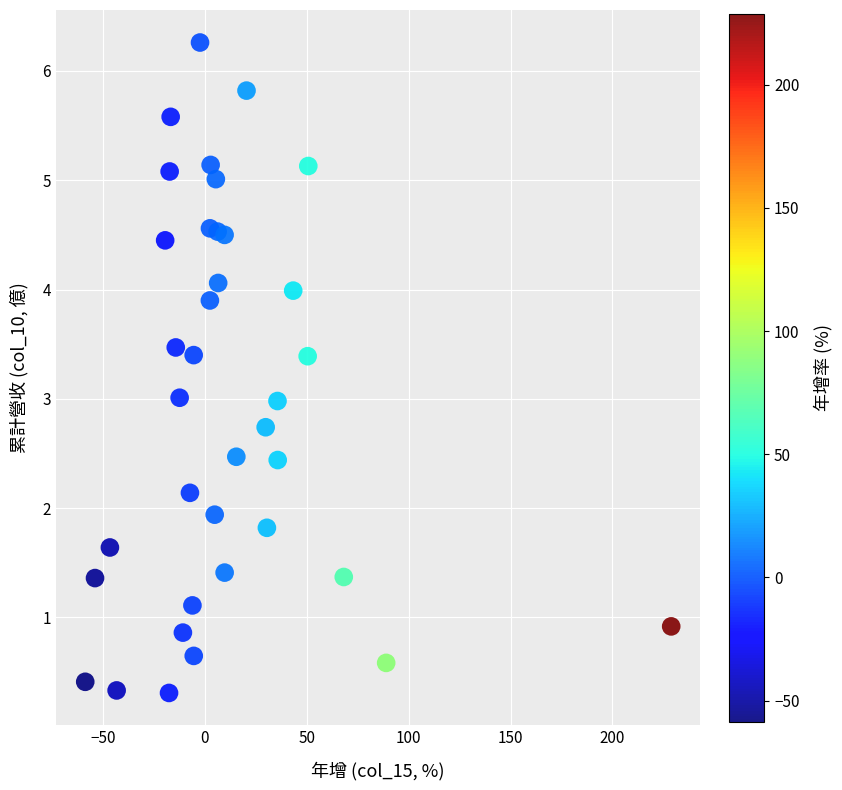

What is the range of X values (max minus min)?

287.4